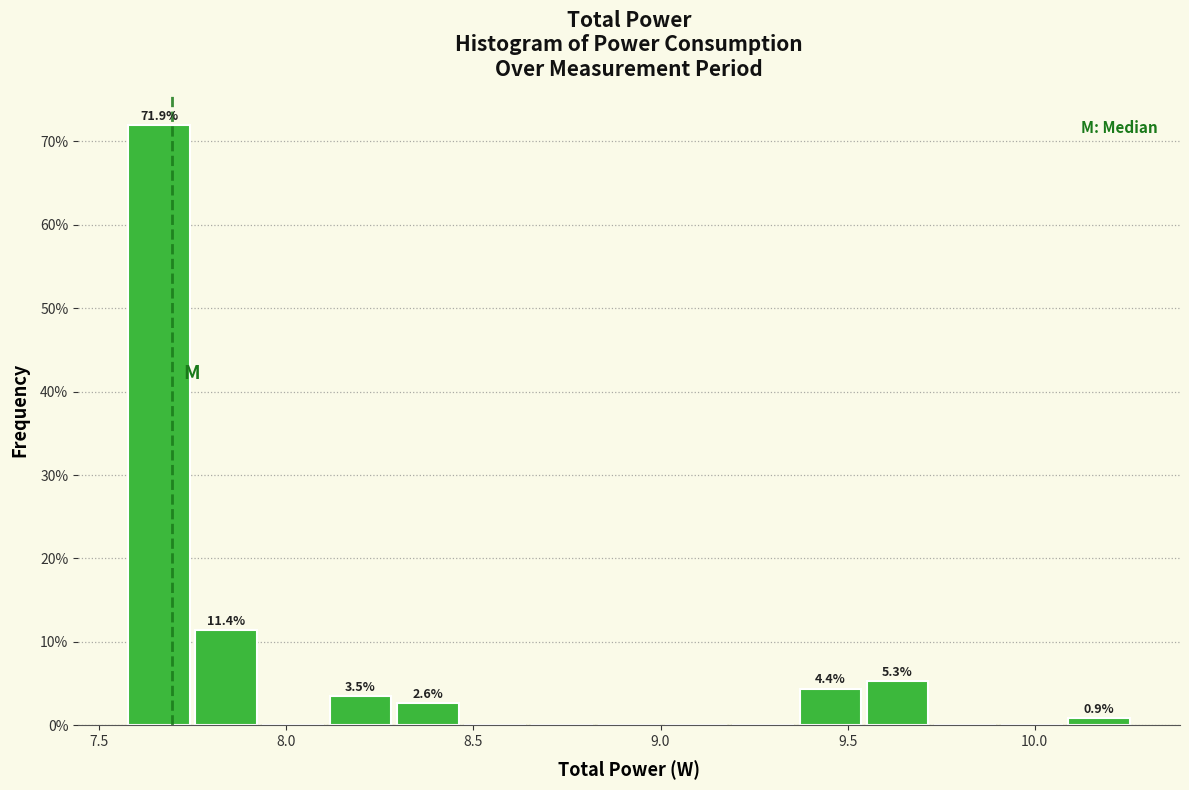

Read against the x-axis, roughly where is the centre of the tallest bar?

7.65